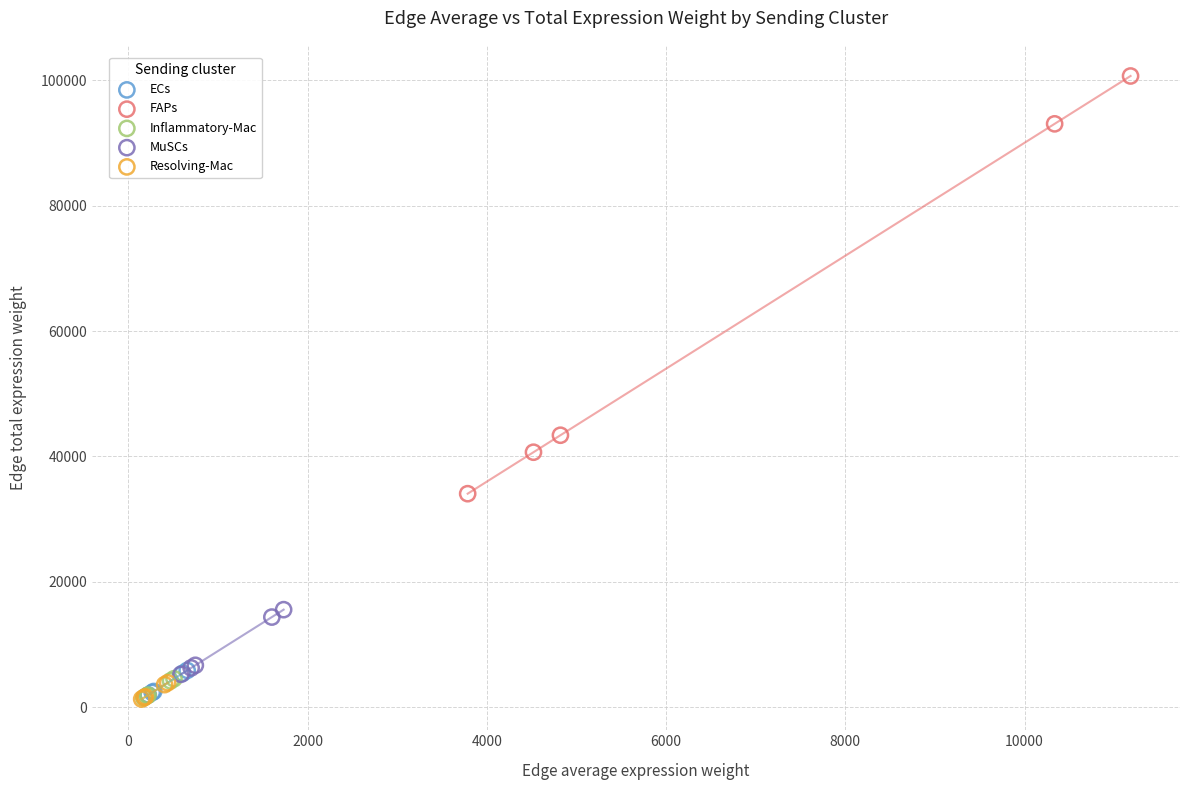

Which series reaches the maximum Y coordinate?

FAPs